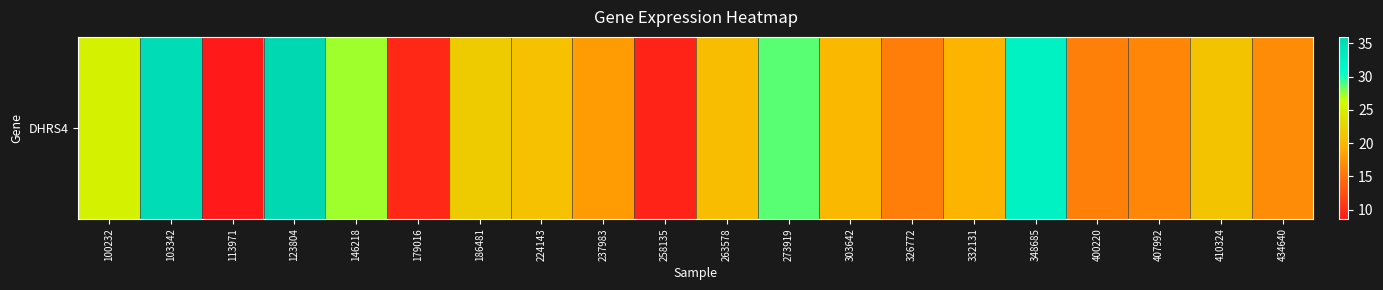

What is the maximum value shown in the chart?

36.0